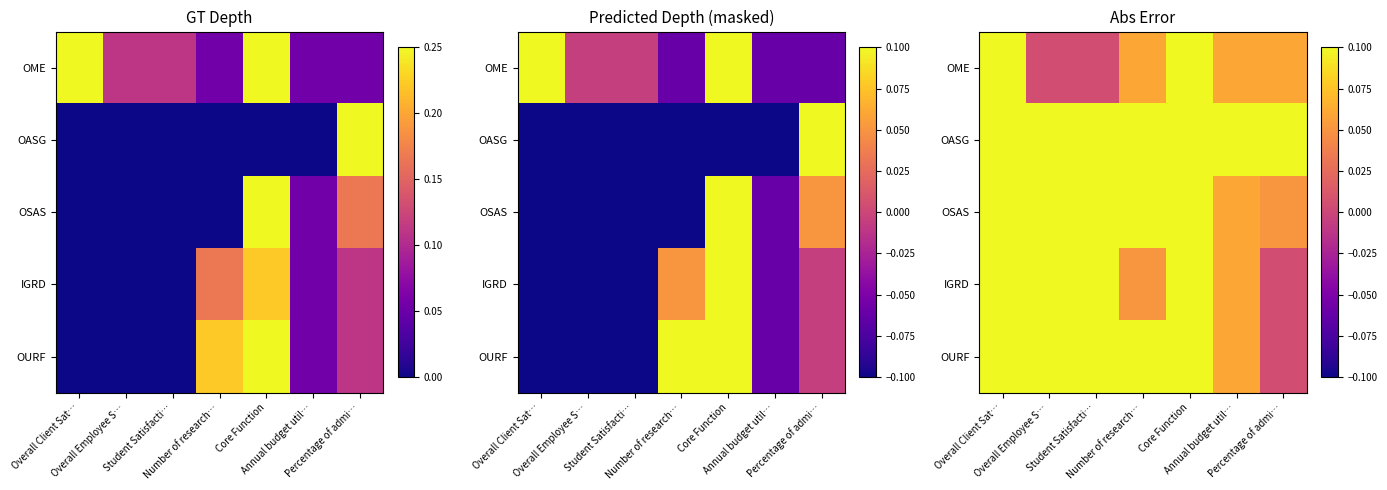

Rank the series by their maximum value, from highest to lowest.

OME, OASG, OURF, OSAS, IGRD